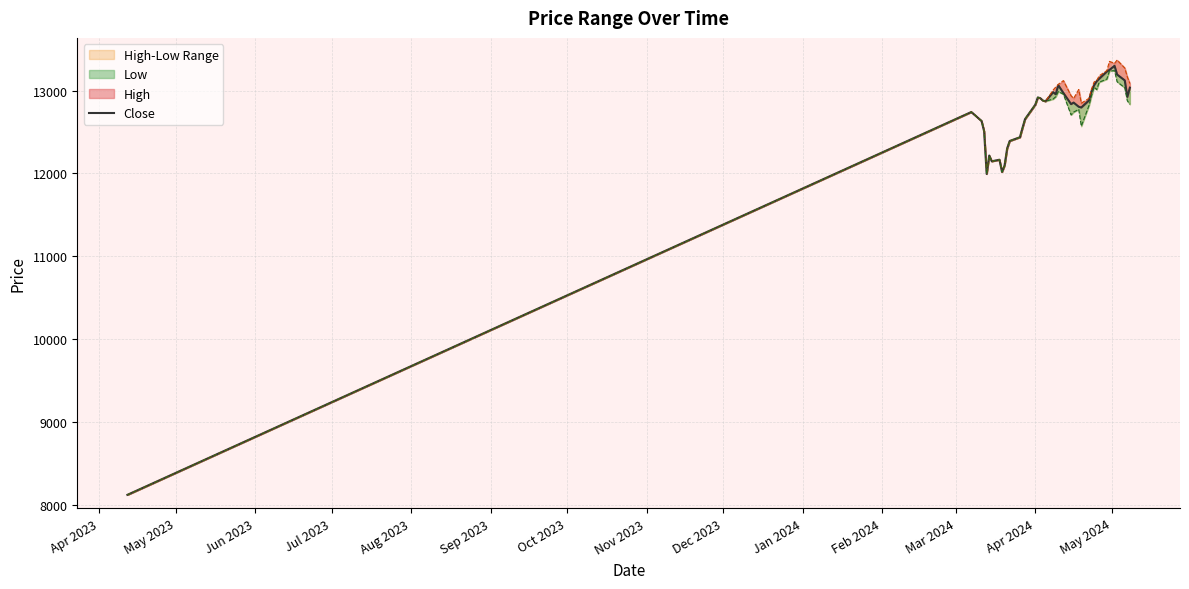

How many points are lower than both their immediate neighbors (excluding endpoints)?

8